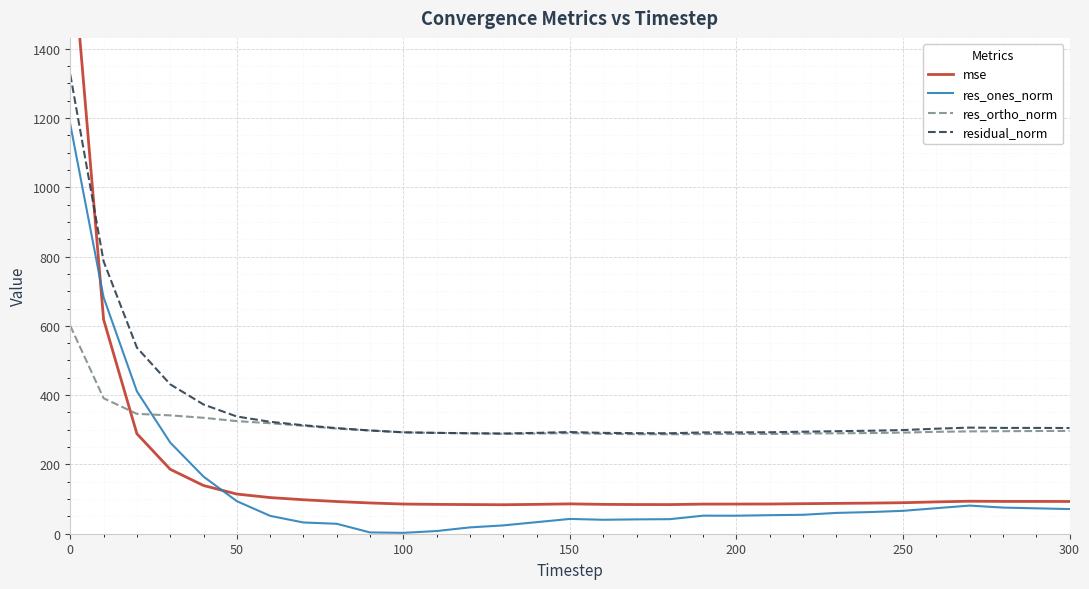

What is the highest value of the res_ortho_norm series?

600.2